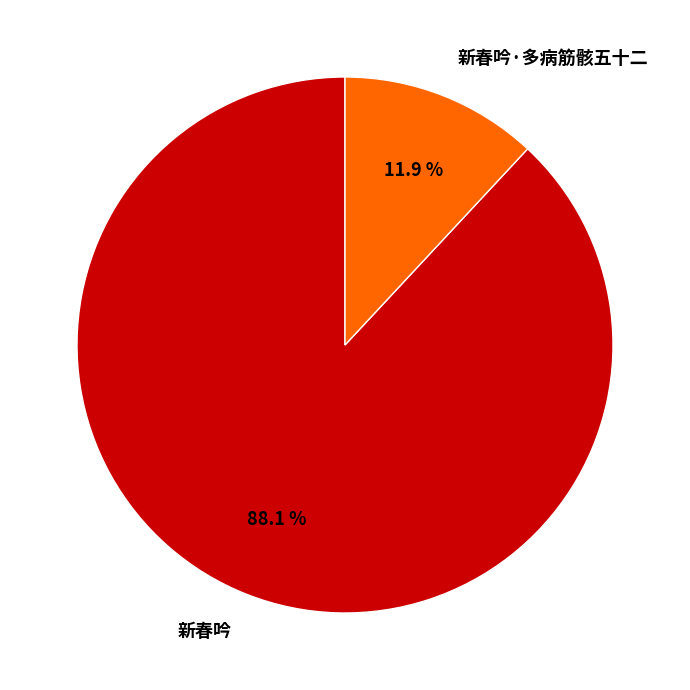

Do 新春吟·多病筋骸五十二 and 新春吟 together represent more than half of the pie?

Yes